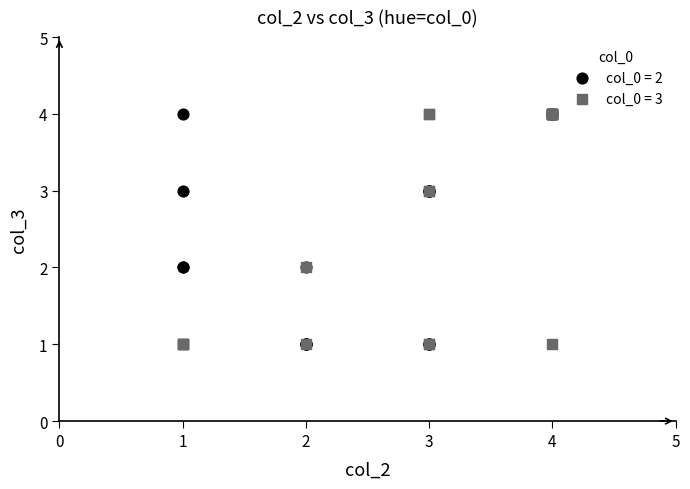

What are all the series names shown in the legend?

col_0 = 2, col_0 = 3